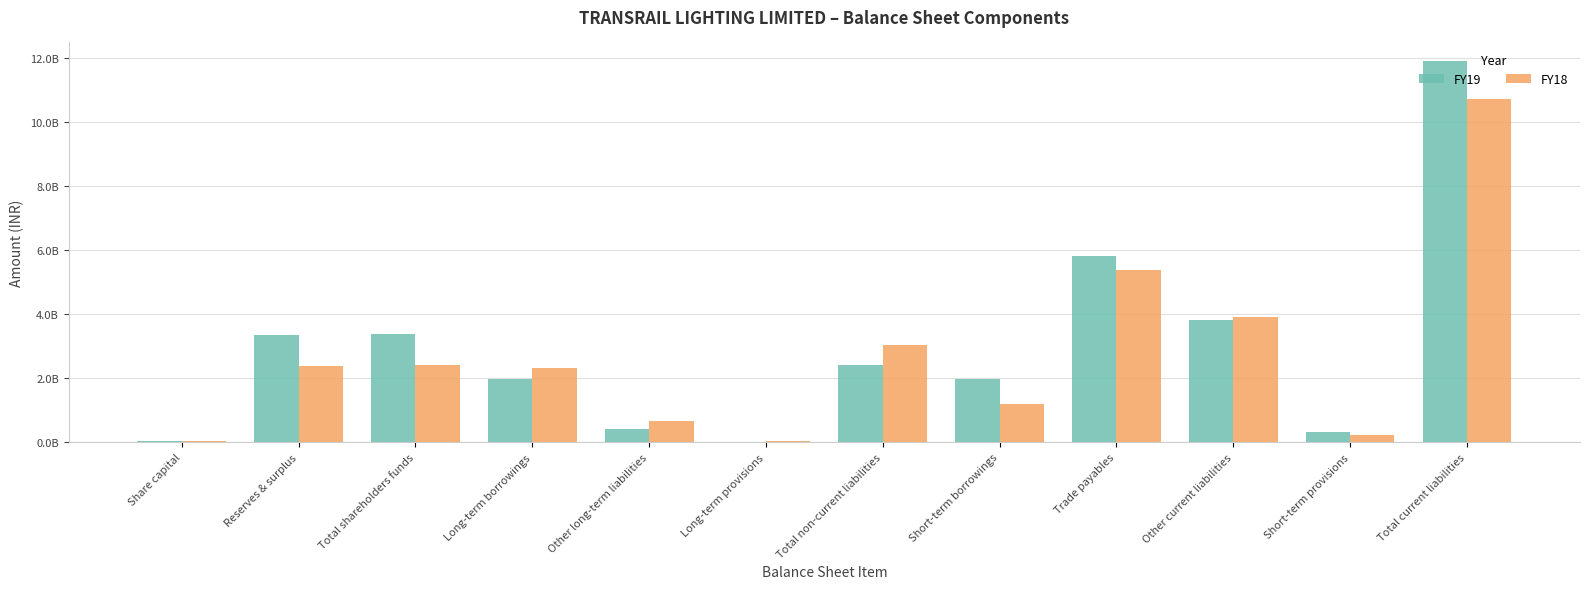

Reading left to right, what are all the values shown in this chart?

FY19: Share capital=42000000	Reserves & surplus=3353000000	Total shareholders funds=3395000000	Long-term borrowings=1976100000	Other long-term liabilities=431400000	Long-term provisions=17600000	Total non-current liabilities=2425100000	Short-term borrowings=1963900000	Trade payables=5808800000	Other current liabilities=3807300000	Short-term provisions=310500000	Total current liabilities=11890500000
FY18: Share capital=42000000	Reserves & surplus=2384500000	Total shareholders funds=2426500000	Long-term borrowings=2324200000	Other long-term liabilities=671700000	Long-term provisions=27500000	Total non-current liabilities=3023400000	Short-term borrowings=1184900000	Trade payables=5383600000	Other current liabilities=3919800000	Short-term provisions=228400000	Total current liabilities=10716700000